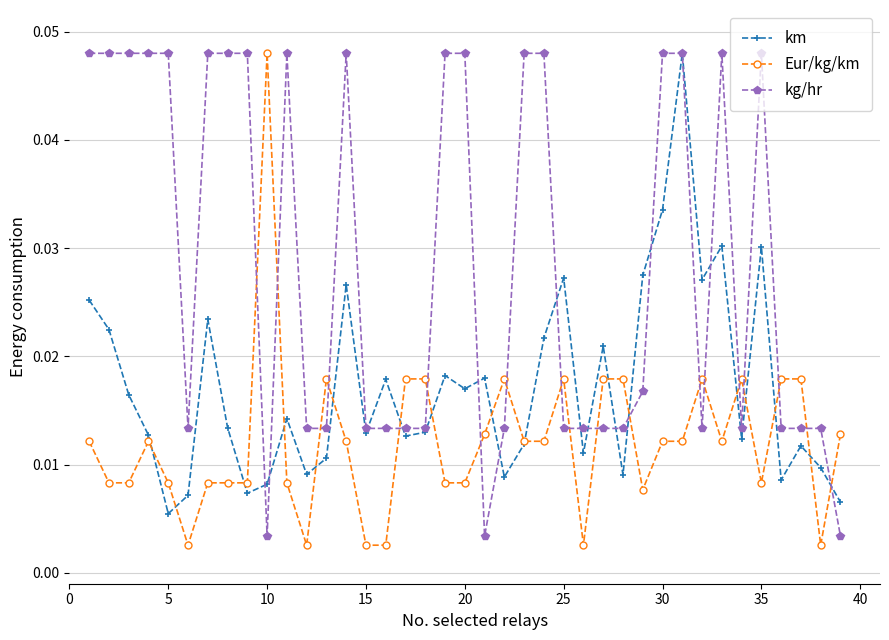

True or false: km has more than 0 interior local peaks.

True